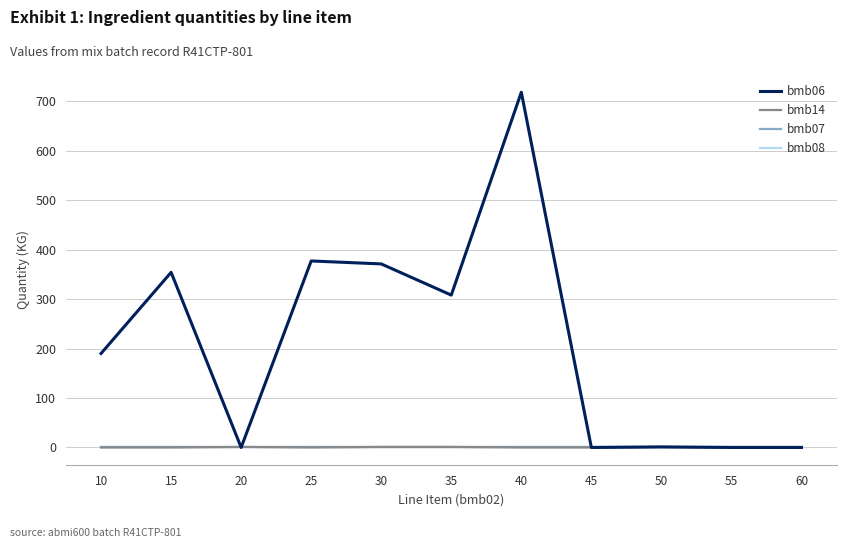

What are all the series names shown in the legend?

bmb06, bmb14, bmb07, bmb08